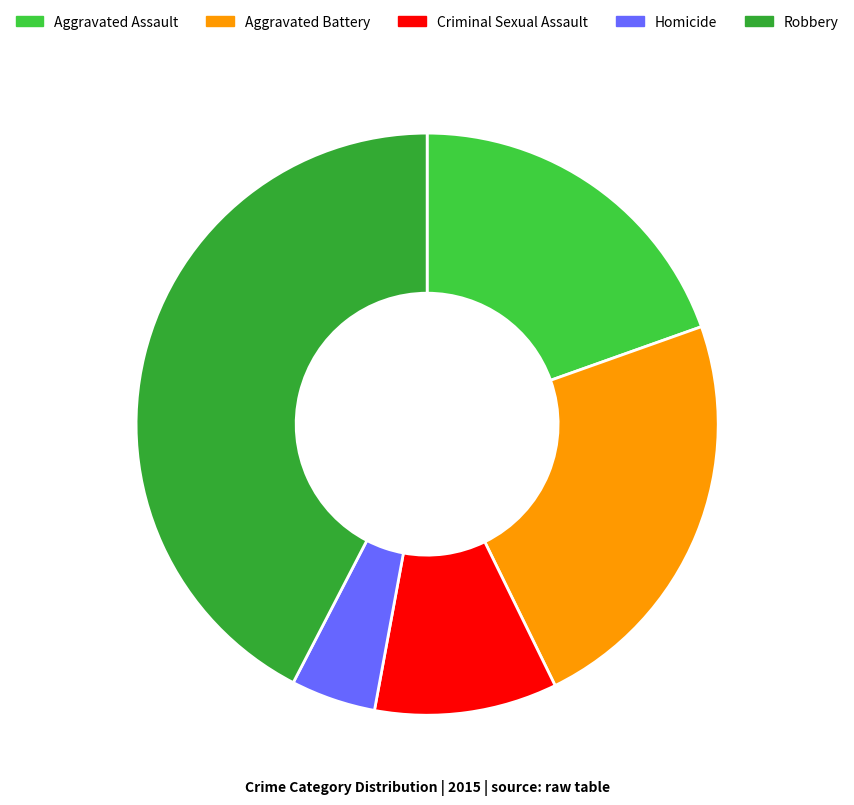

Which category has the smallest portion of the pie?

Homicide